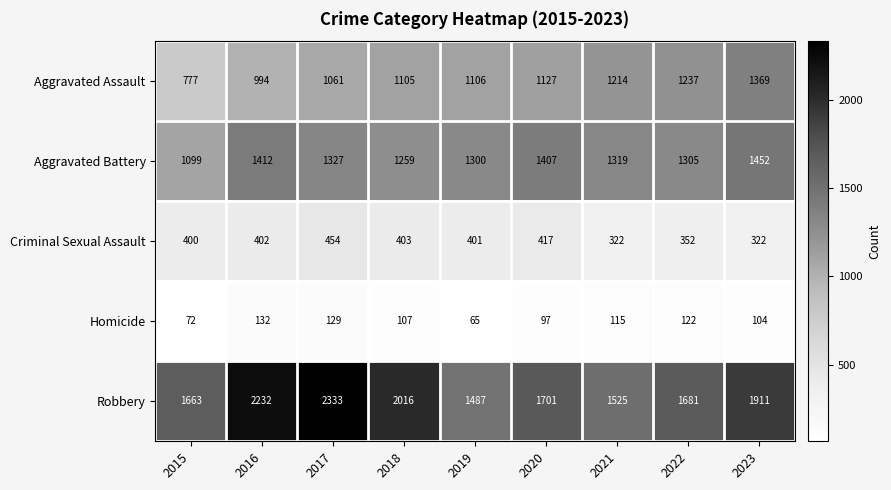

At which label does Homicide reach its minimum?

2019